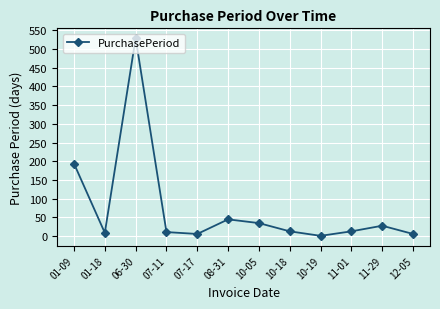

Does the chart have visible grid lines?

Yes